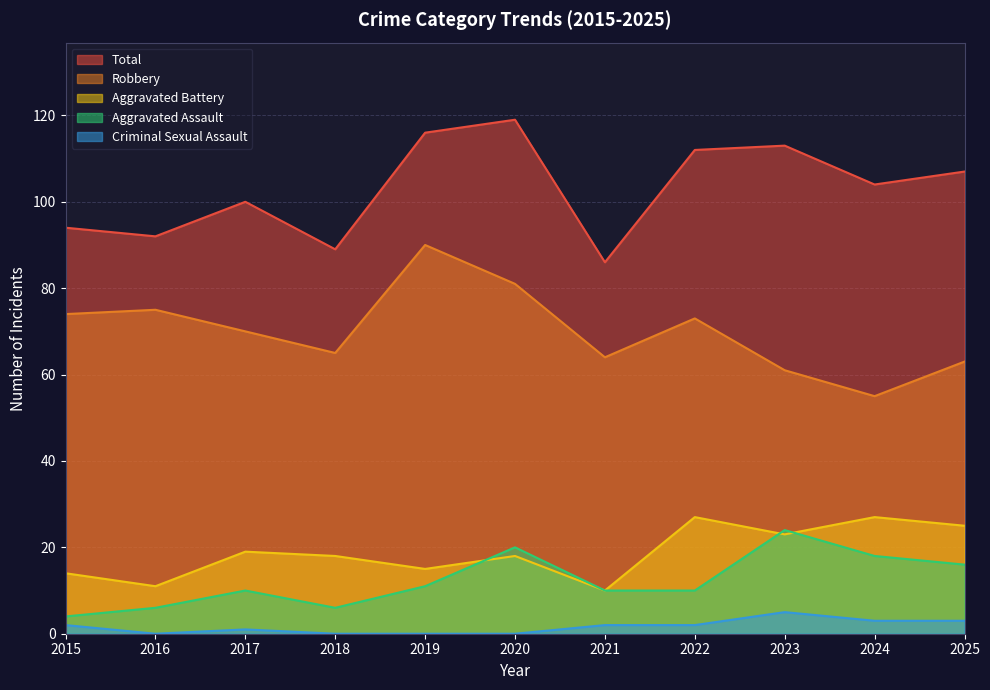

What are all the series names shown in the legend?

Total, Robbery, Aggravated Battery, Aggravated Assault, Criminal Sexual Assault